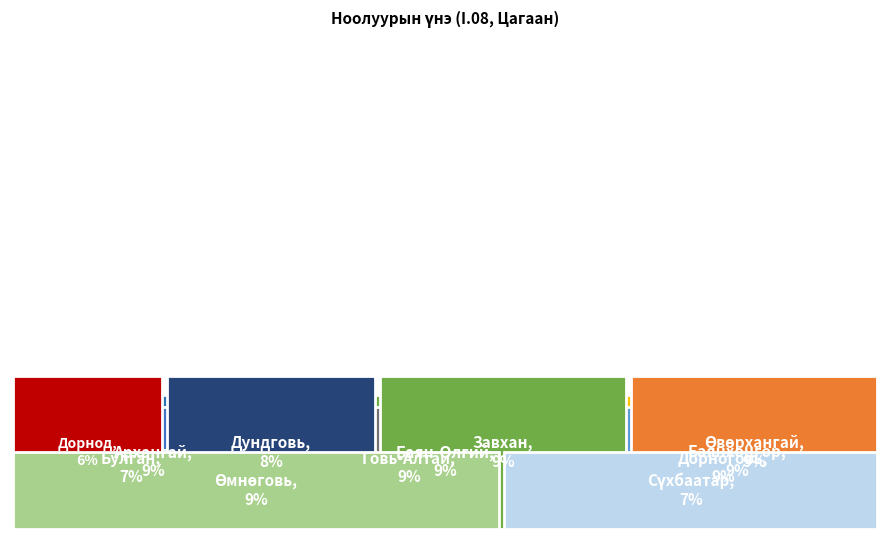

What portion of the pie excludes Архангай?

90.9%